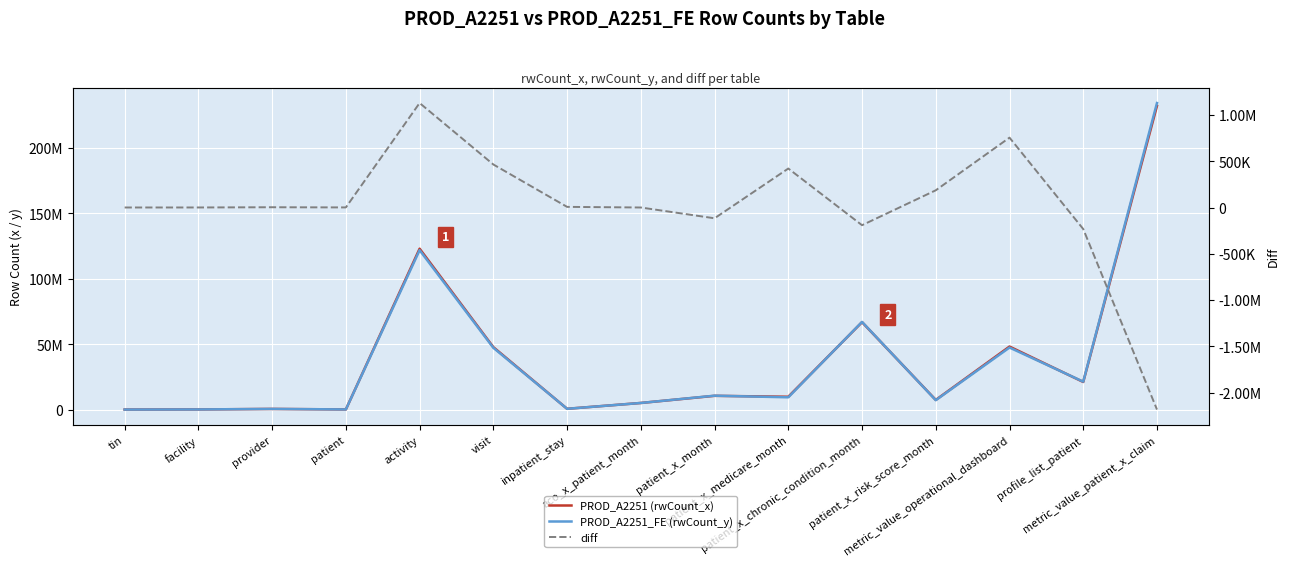

What is the spread (max minus min) of values at tin?

109194